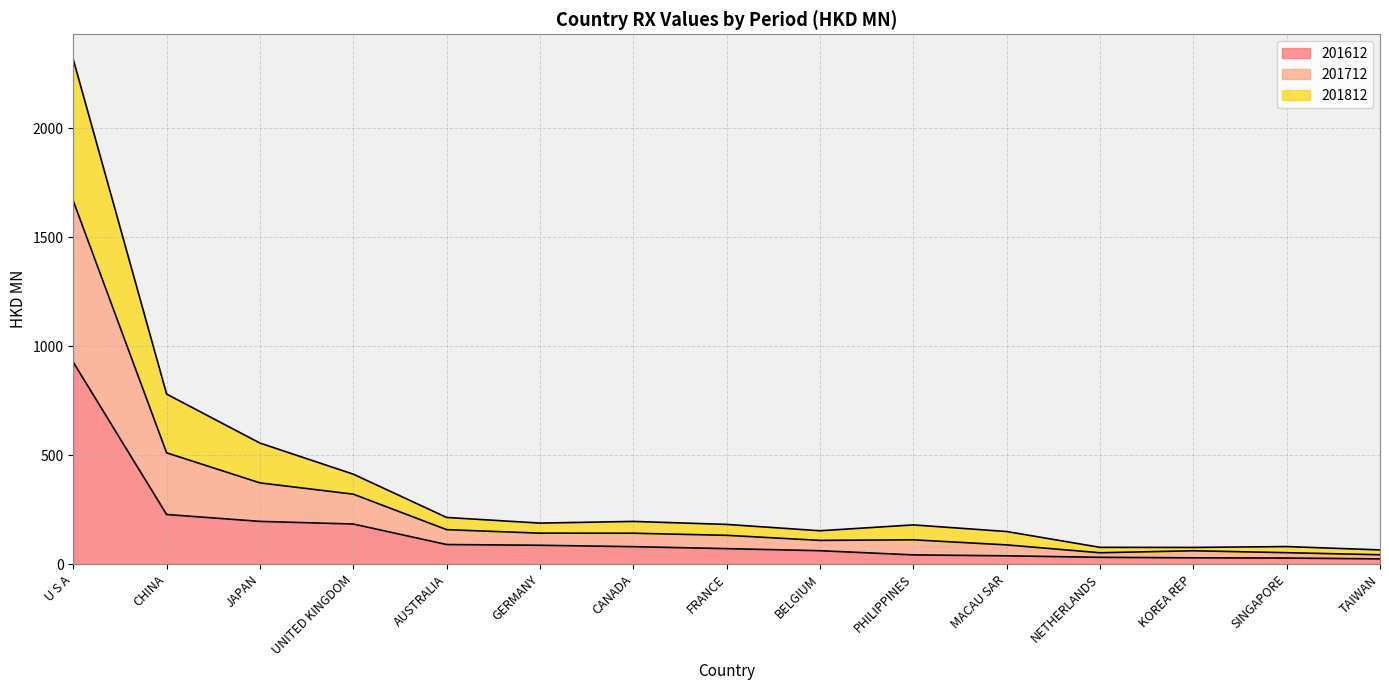

What is the sum of the 201612 values at SINGAPORE and AUSTRALIA?

116.9